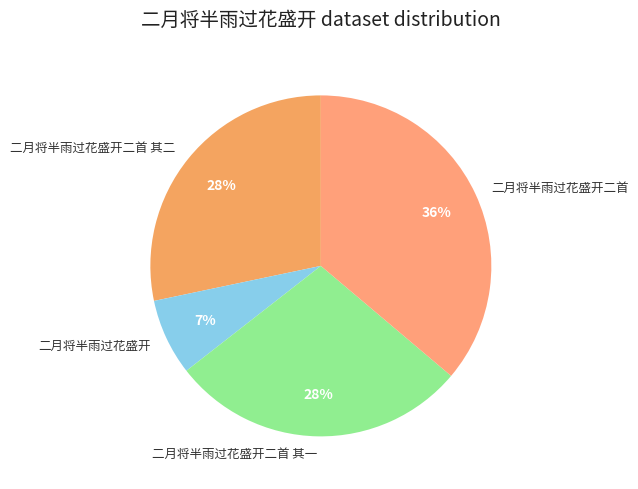

Is the sum of 二月将半雨过花盛开 and 二月将半雨过花盛开二首 greater than half?

No